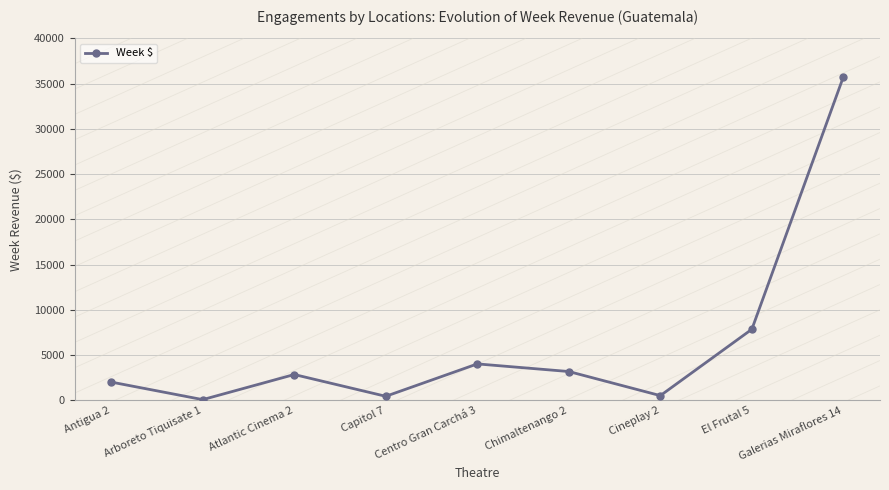

At which category does the data reach its first local valley?

Arboreto Tiquisate 1